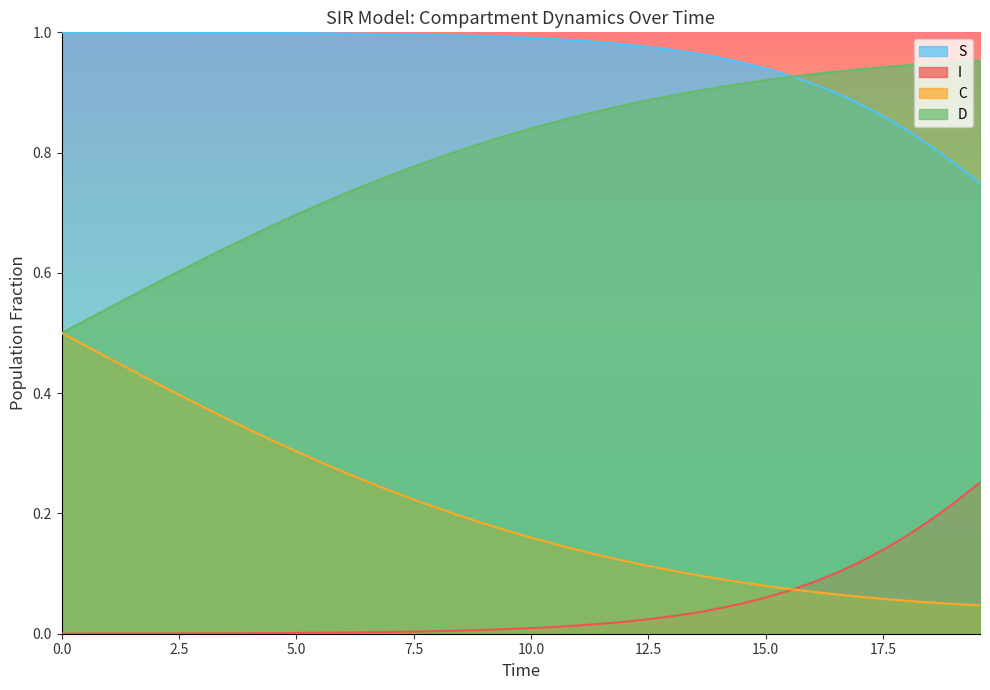

How many lines are shown in the chart?

4